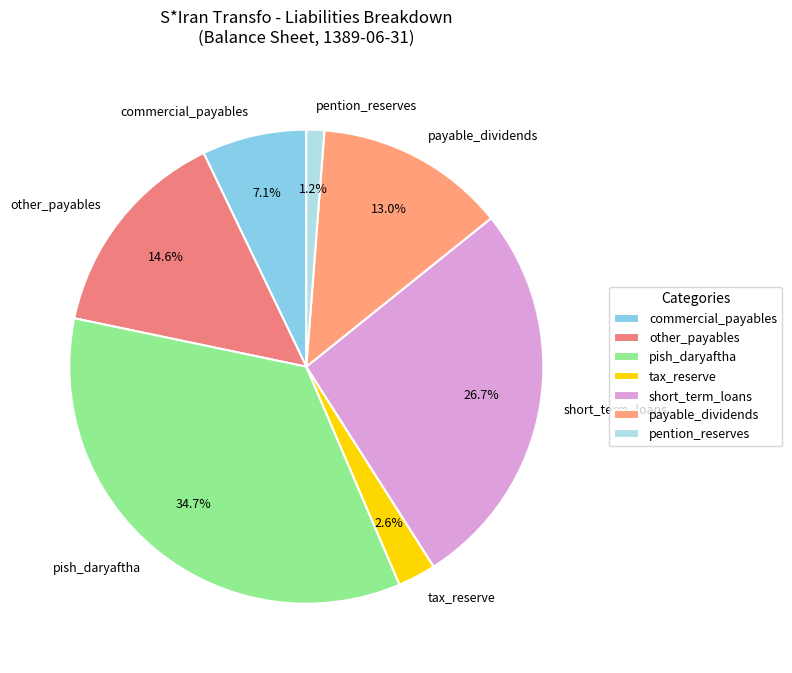

The pish_daryaftha slice represents 35% of the pie. True or false?

True